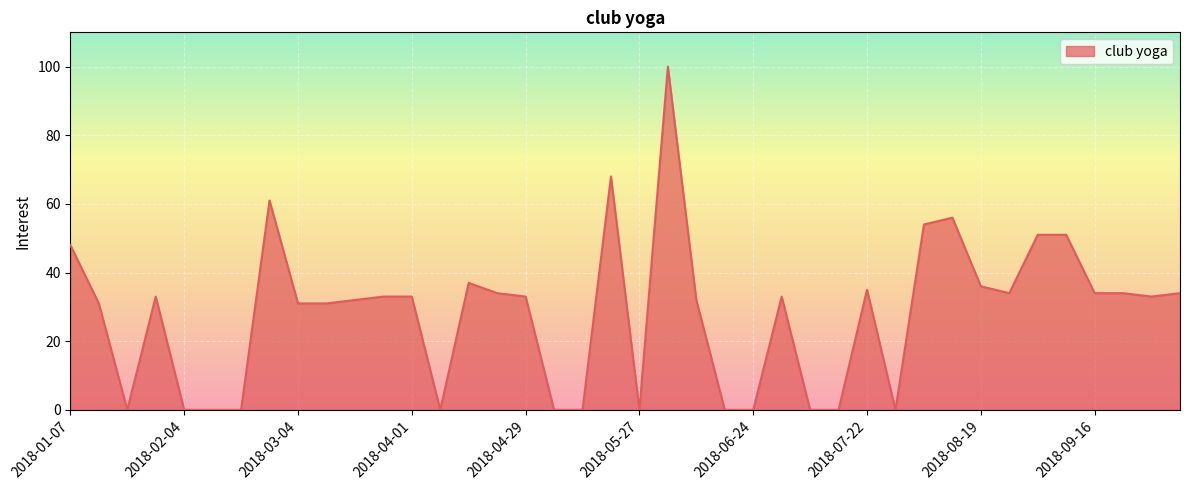

What is the maximum value shown in the chart?

100